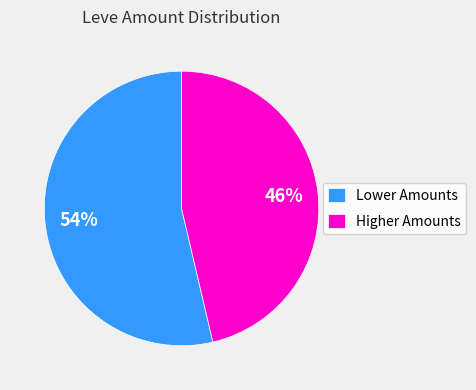

Do Lower Amounts and Higher Amounts together represent more than half of the pie?

Yes